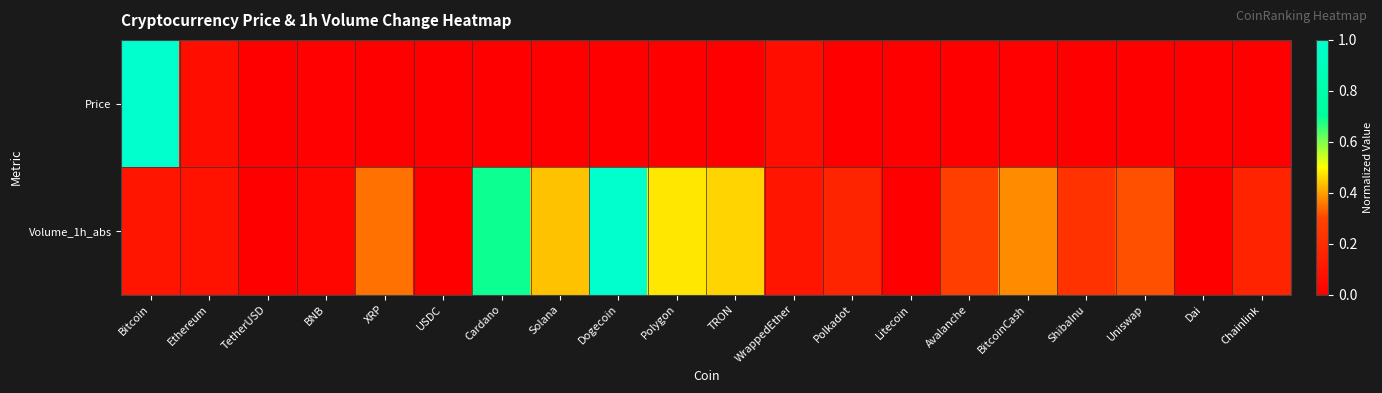

Reading right to left, transcribe all the data shown in this chart.

Price: Chainlink=0.0	Dai=0.0	Uniswap=0.0	ShibaInu=0.0	BitcoinCash=0.0	Avalanche=0.0	Litecoin=0.0	Polkadot=0.0	WrappedEther=0.1	TRON=0.0	Polygon=0.0	Dogecoin=0.0	Solana=0.0	Cardano=0.0	USDC=0.0	XRP=0.0	BNB=0.0	TetherUSD=0.0	Ethereum=0.1	Bitcoin=1.0
Volume_1h_abs: Chainlink=0.2	Dai=0.0	Uniswap=0.3	ShibaInu=0.2	BitcoinCash=0.4	Avalanche=0.3	Litecoin=0.0	Polkadot=0.2	WrappedEther=0.1	TRON=0.5	Polygon=0.5	Dogecoin=1.0	Solana=0.4	Cardano=0.7	USDC=0.0	XRP=0.3	BNB=0.0	TetherUSD=0.0	Ethereum=0.1	Bitcoin=0.1